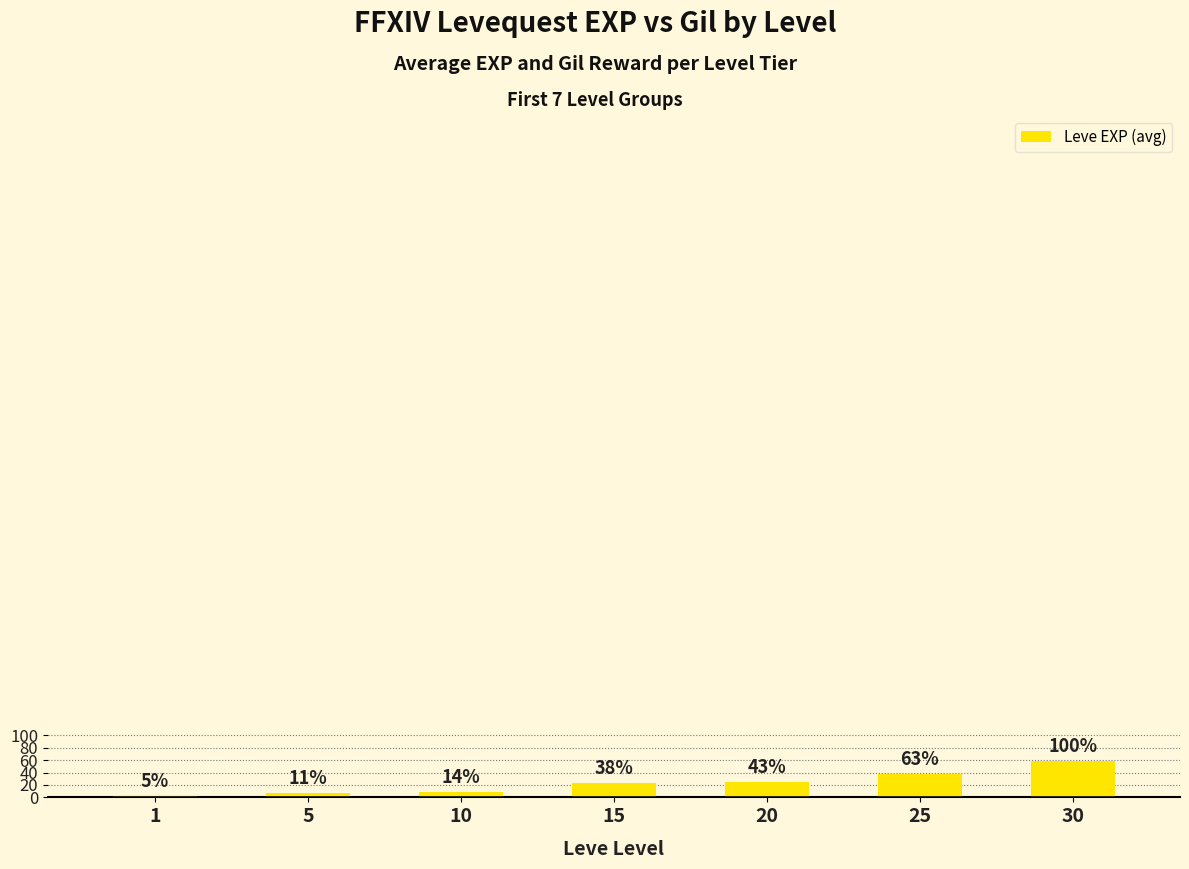

Which category has the highest value across all series?

30